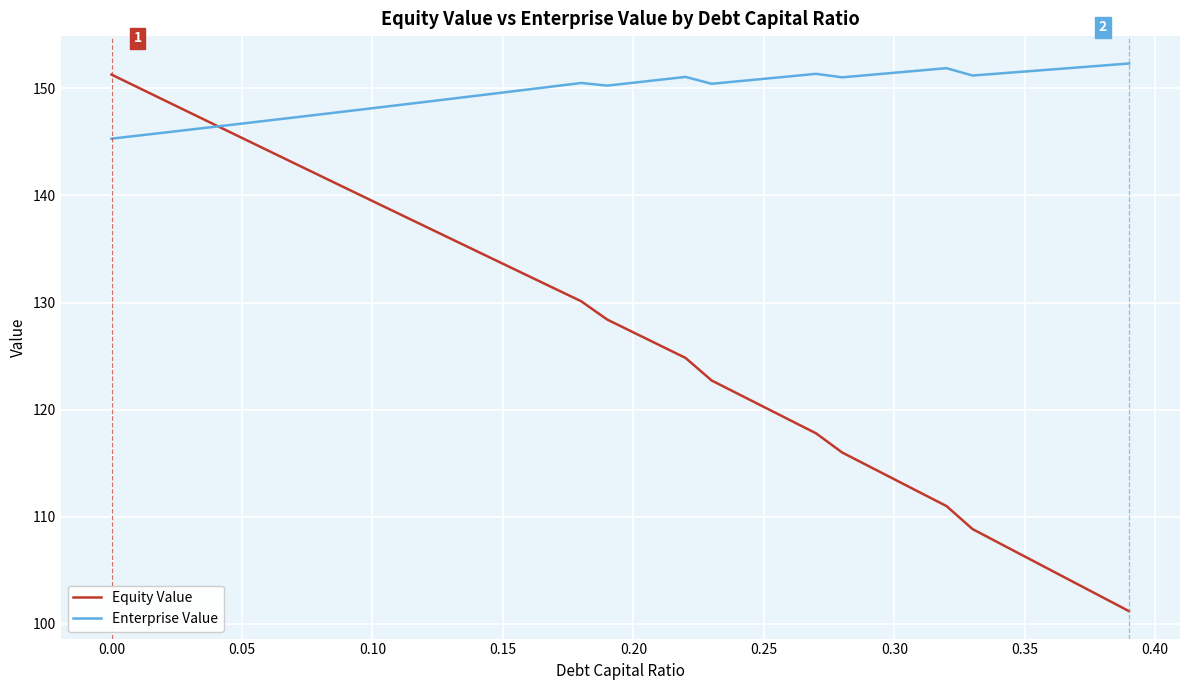

Which series has the largest range (max minus min)?

Equity Value